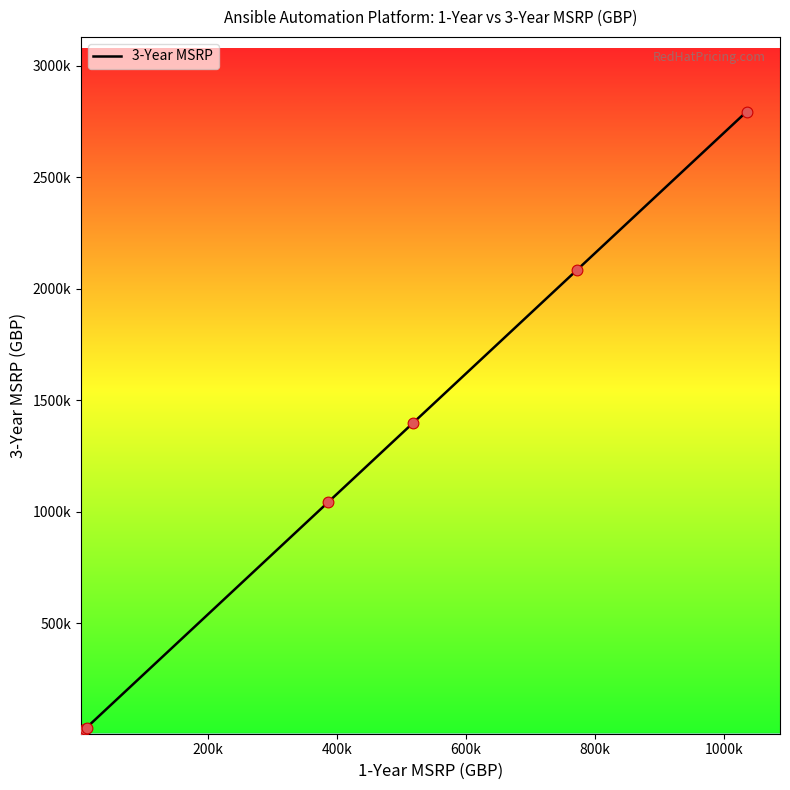

Is this an area chart (filled region under the line)?

No